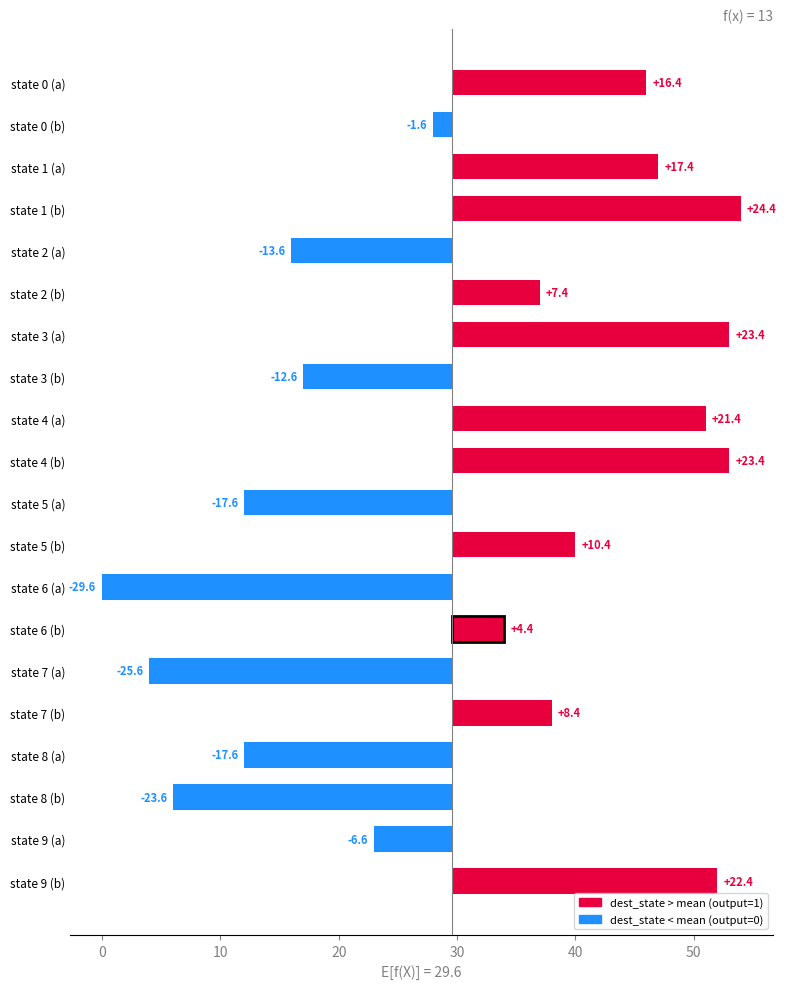

The chart shows a value of 12.3 at state 2 (b). True or false?

False